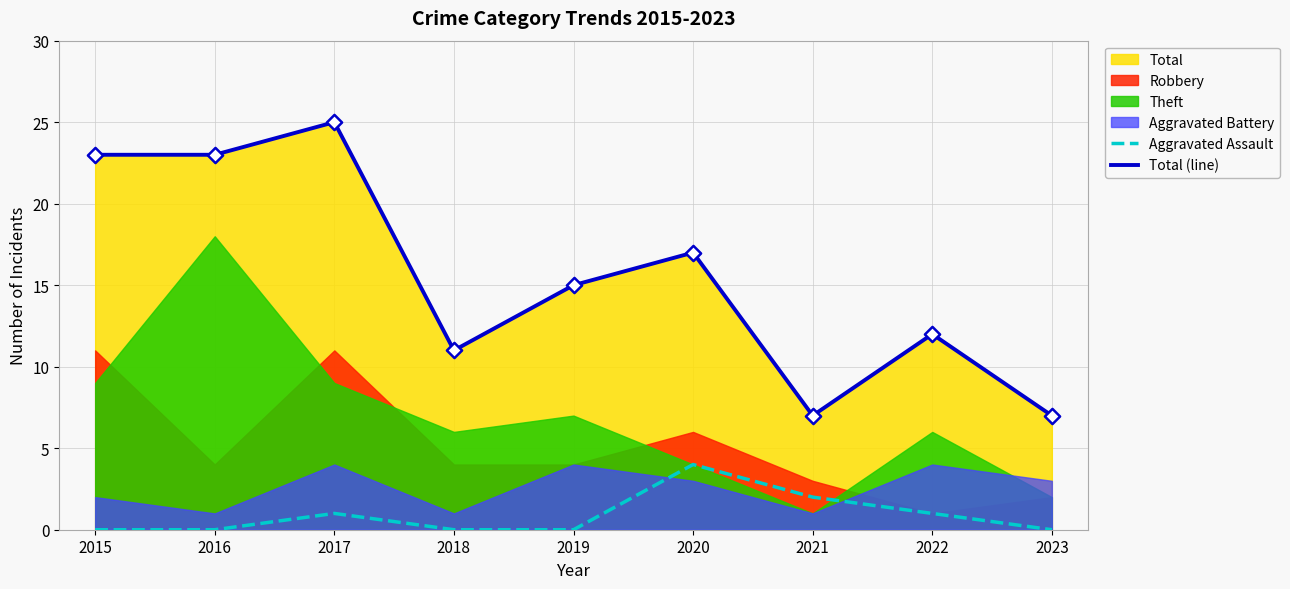

At which category is the sum across all series the highest?

2017